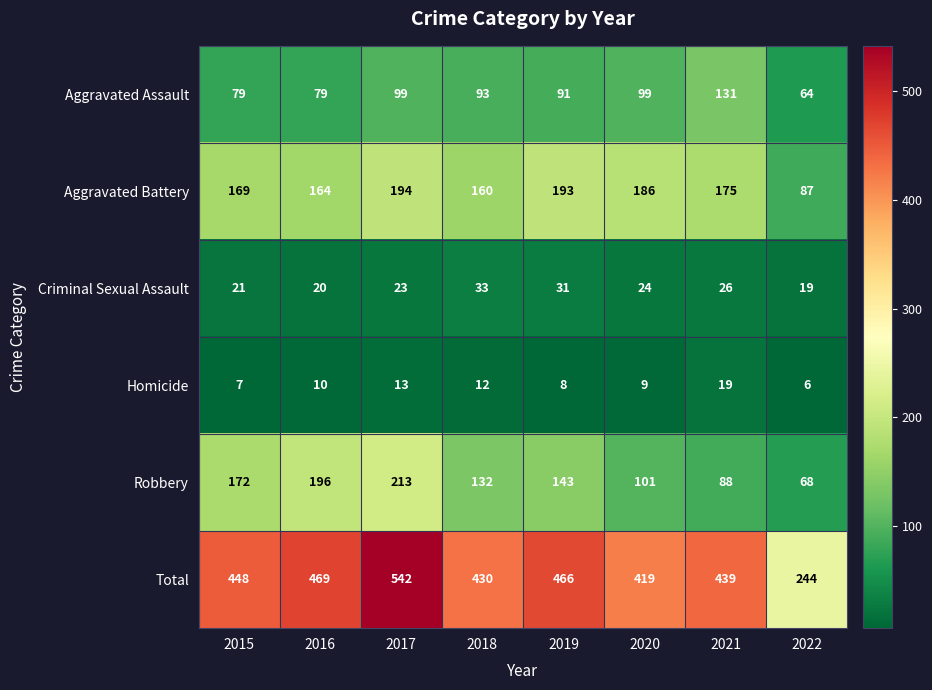

Where does the Criminal Sexual Assault series first go above 24?

2018